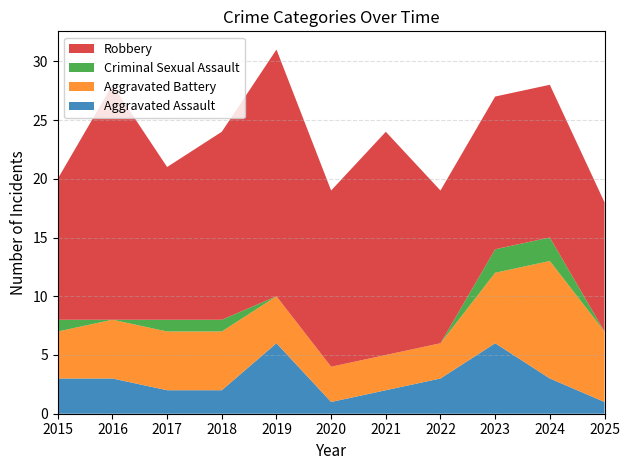

Reading left to right, list all the values displayed in this chart.

Aggravated Assault: 3	3	2	2	6	1	2	3	6	3	1
Aggravated Battery: 4	5	5	5	4	3	3	3	6	10	6
Criminal Sexual Assault: 1	0	1	1	0	0	0	0	2	2	0
Robbery: 12	20	13	16	21	15	19	13	13	13	11